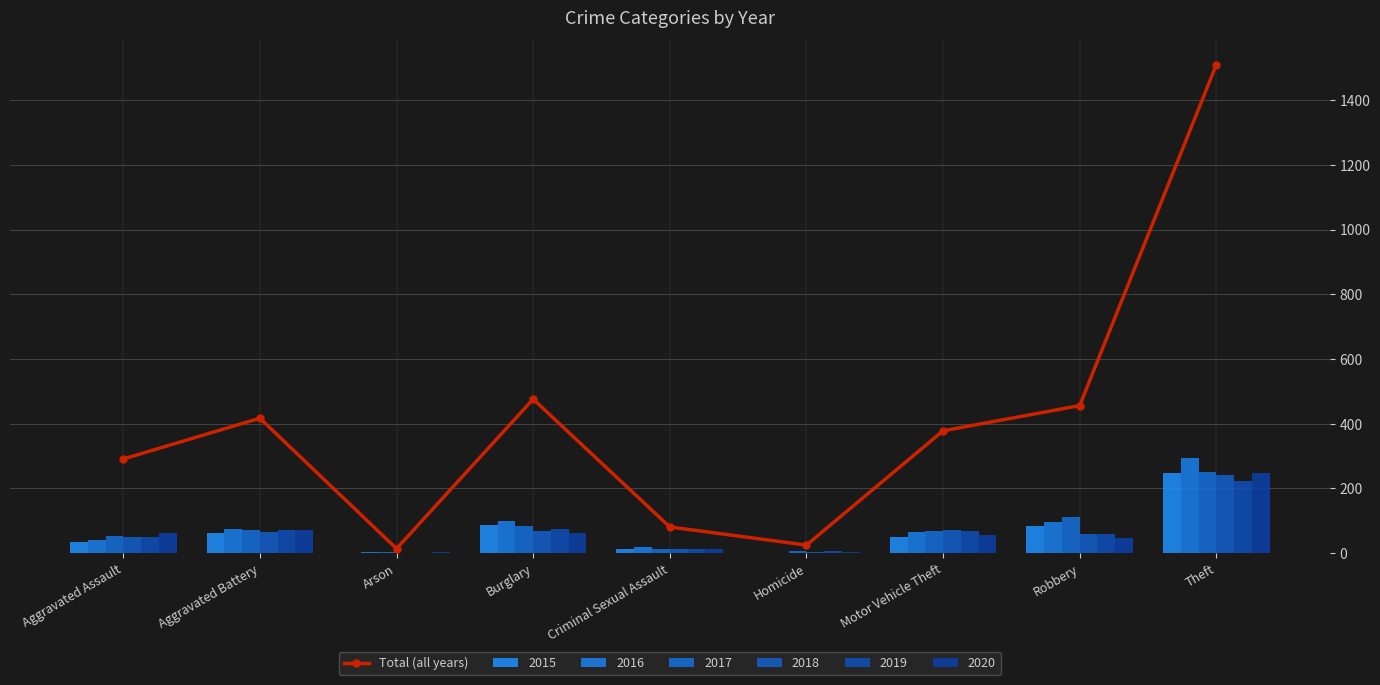

What is the change in value from Aggravated Battery to Burglary?

+59